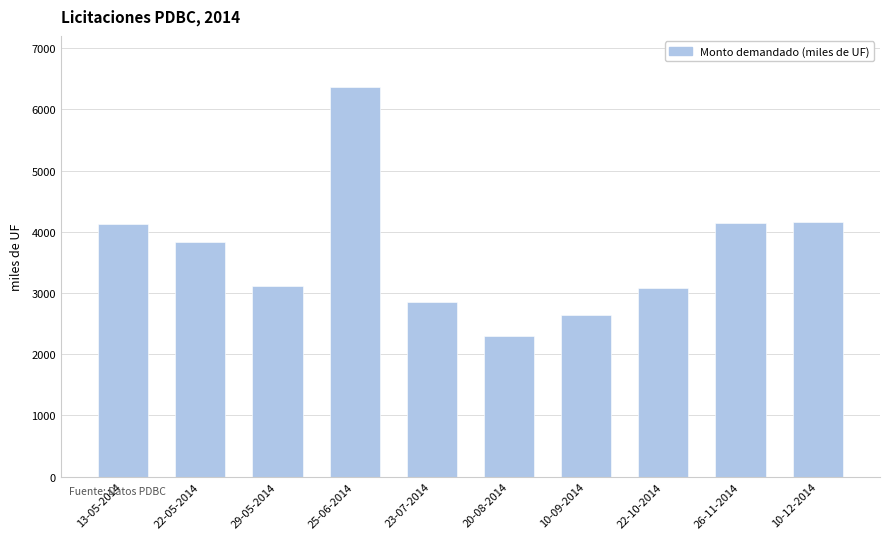

What is the change in value from 22-05-2014 to 26-11-2014?

+295